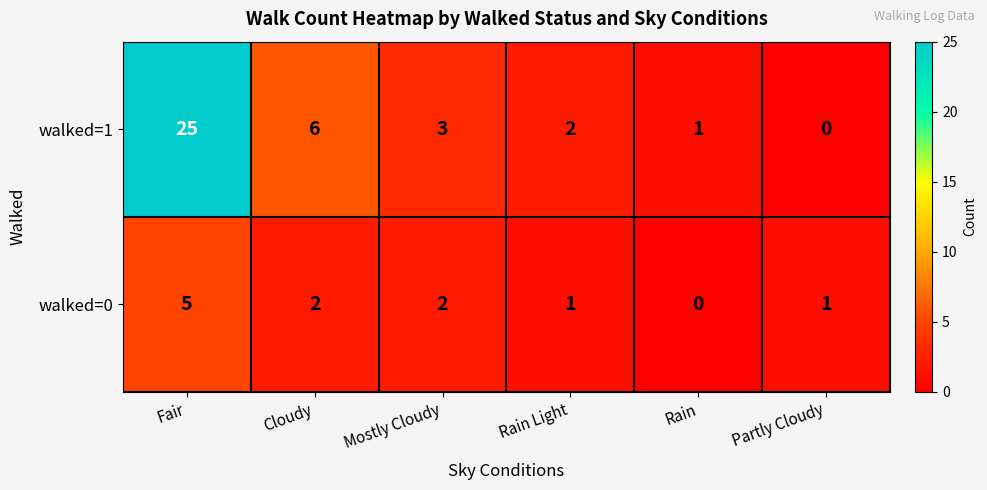

At Fair, list the series in order from smallest to largest.

walked=0, walked=1